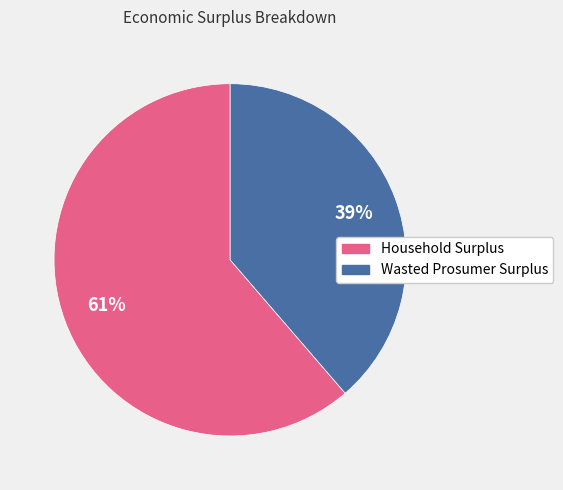

Do Wasted Prosumer Surplus and Household Surplus together represent more than half of the pie?

Yes